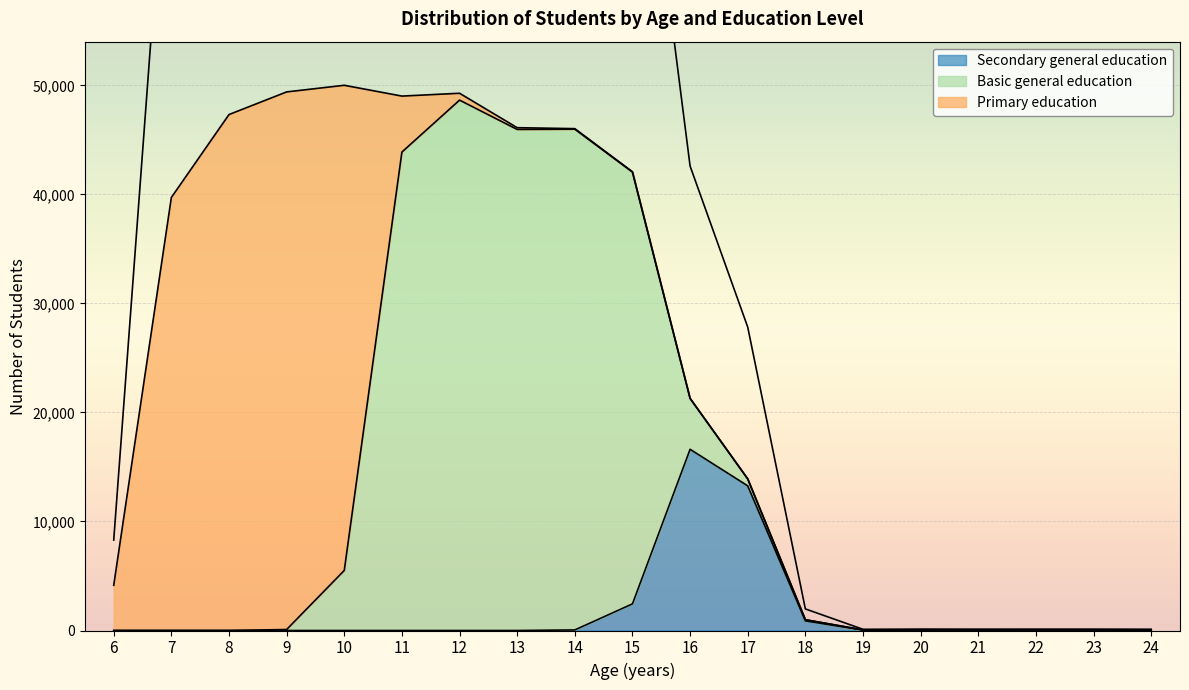

Which category has the highest value across all series?

10